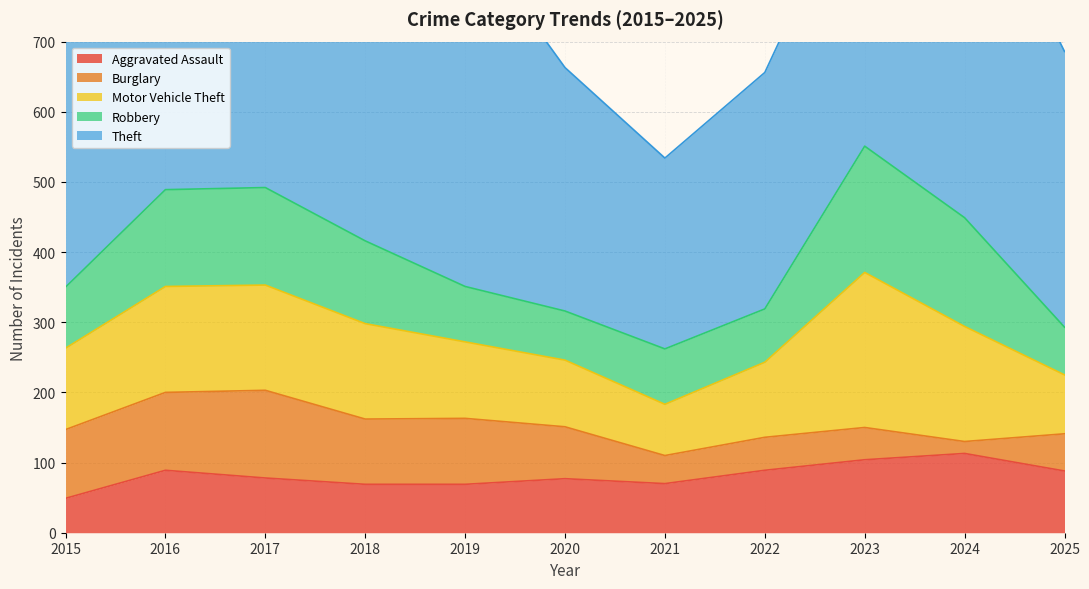

Reading right to left, transcribe all the data shown in this chart.

Aggravated Assault: 2025=88	2024=113	2023=104	2022=89	2021=70	2020=77	2019=69	2018=69	2017=78	2016=89	2015=49
Burglary: 2025=53	2024=17	2023=46	2022=47	2021=40	2020=74	2019=94	2018=93	2017=125	2016=111	2015=98
Motor Vehicle Theft: 2025=84	2024=164	2023=221	2022=107	2021=73	2020=95	2019=109	2018=136	2017=150	2016=151	2015=116
Robbery: 2025=68	2024=155	2023=180	2022=76	2021=79	2020=70	2019=79	2018=118	2017=139	2016=138	2015=87
Theft: 2025=393	2024=524	2023=410	2022=337	2021=272	2020=347	2019=509	2018=485	2017=538	2016=489	2015=440